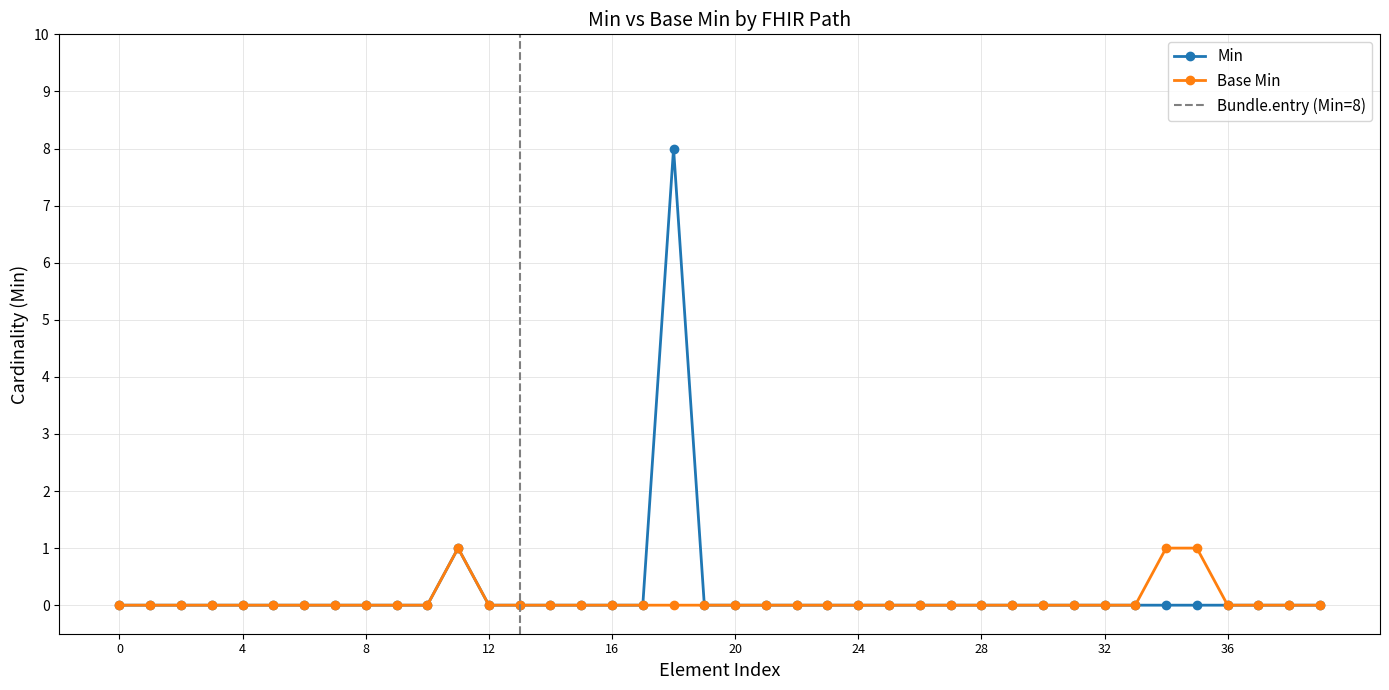

True or false: Min and Base Min cross at least once.

False